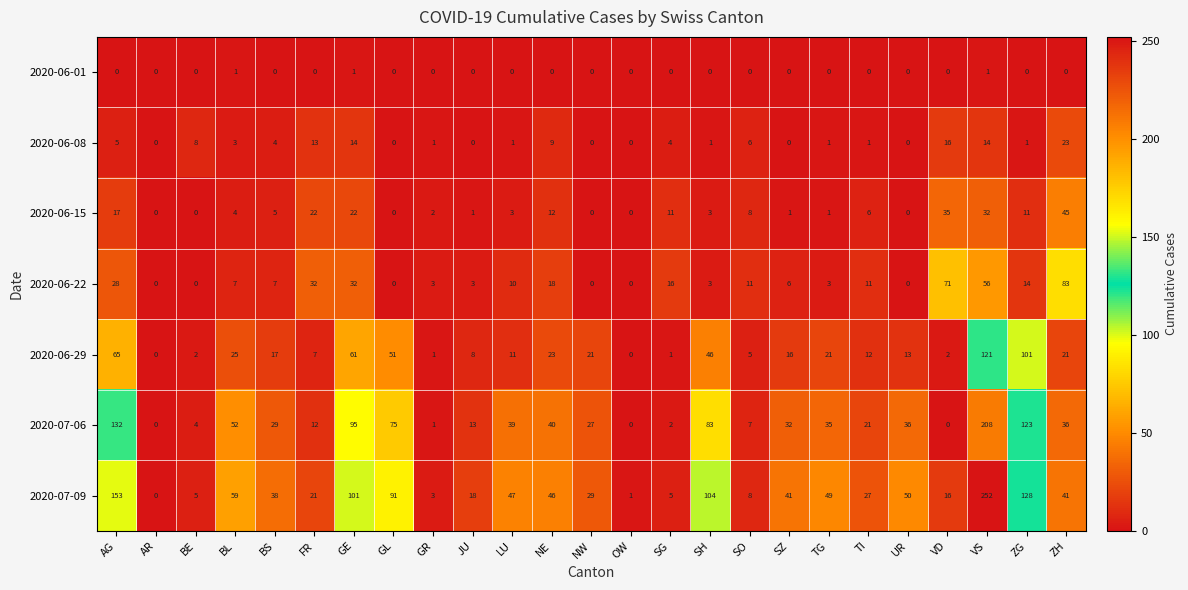

What is the highest value of the 2020-06-29 series?

121